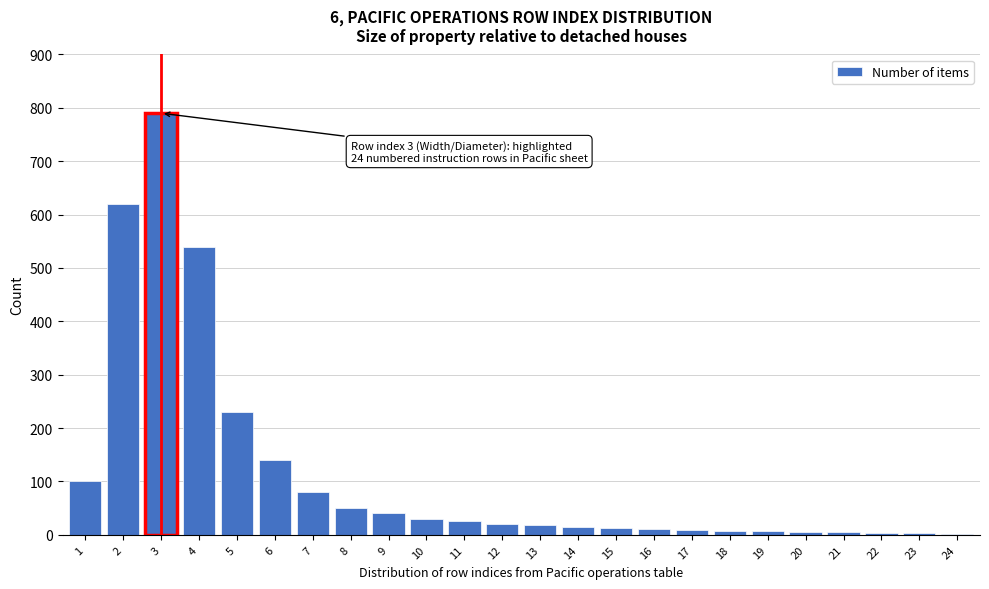

What is the sum of all values?

2764